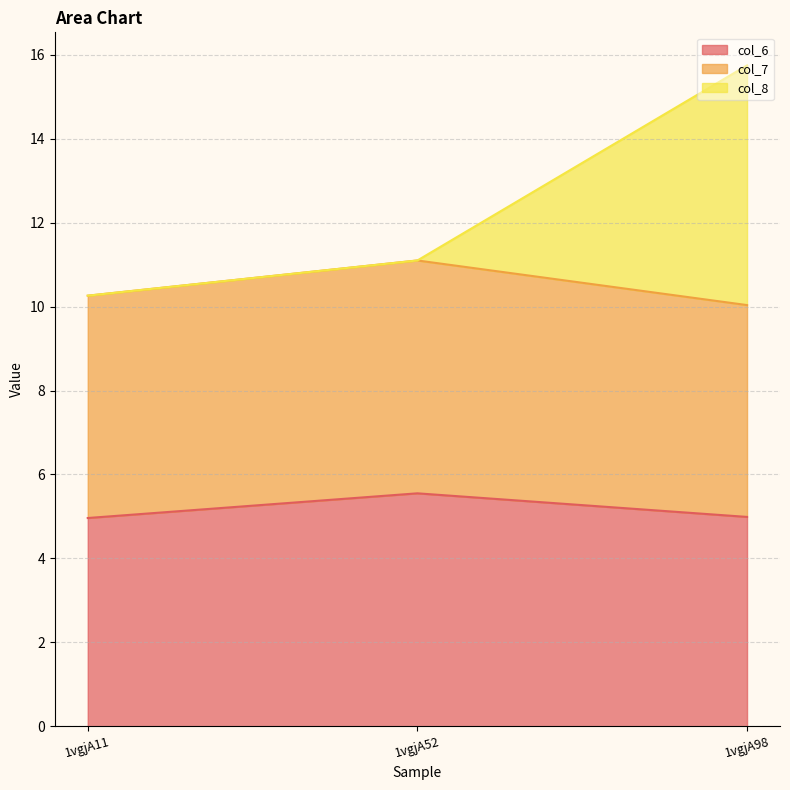

What is the minimum value for col_6?

5.0